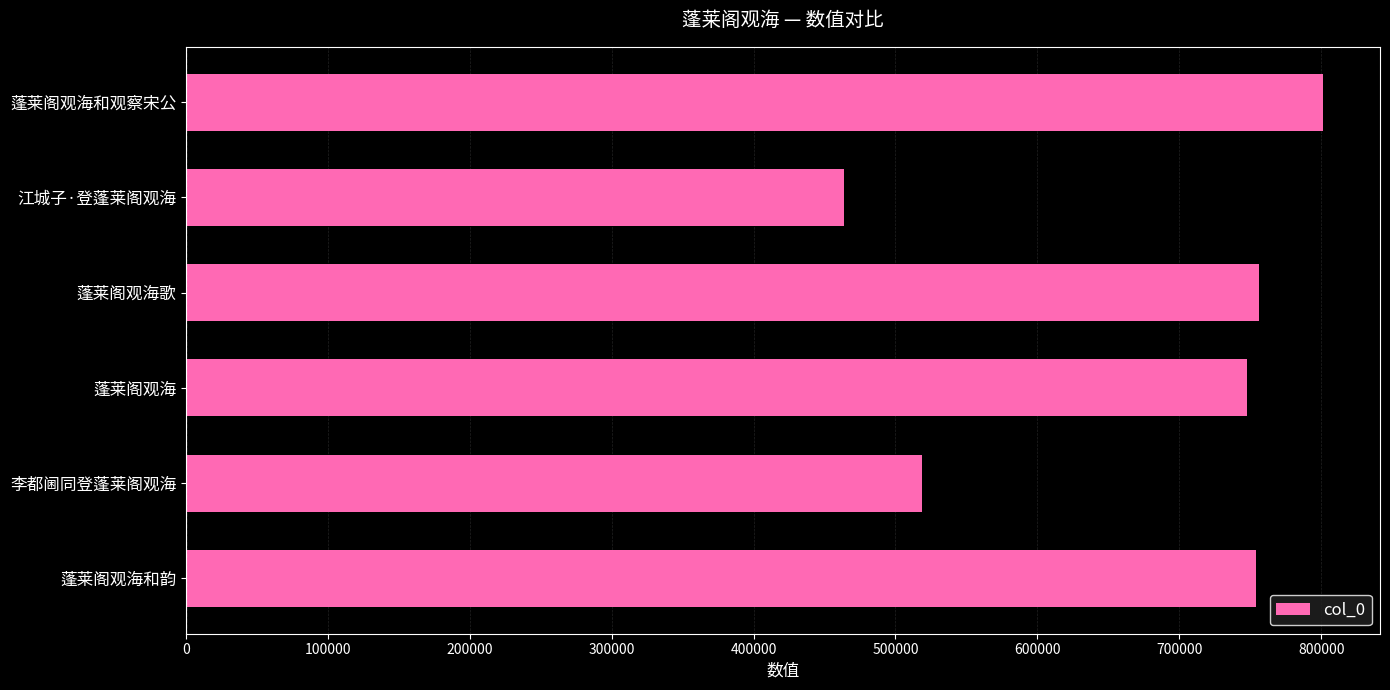

What is the difference between the maximum and minimum values?

337308